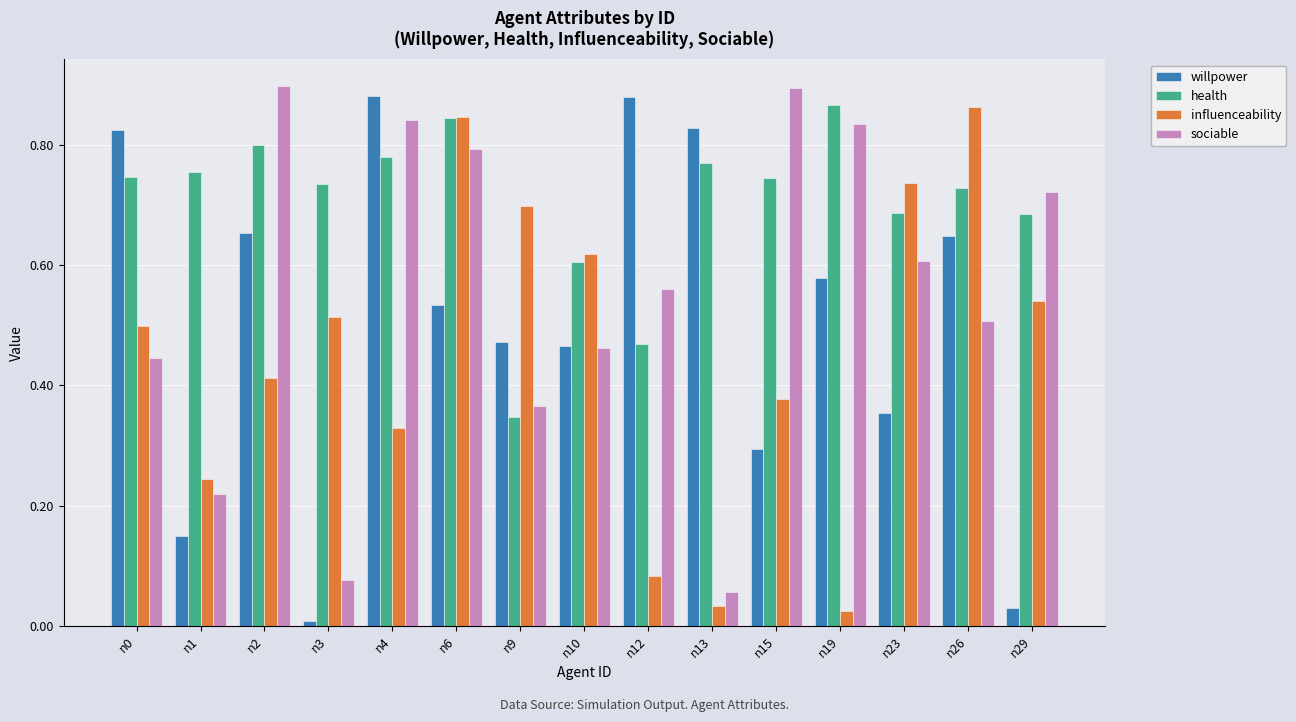

At which category is the sum across all series the highest?

n6